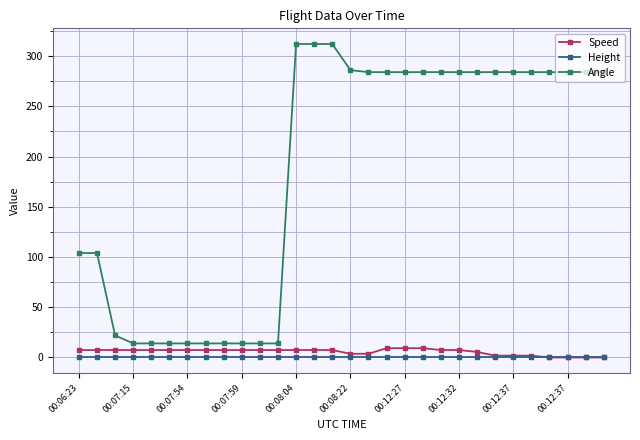

Which series has the widest spread of values?

Angle